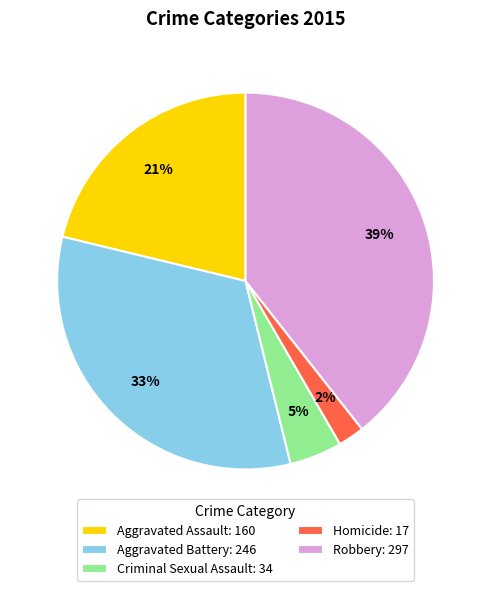

What percentage is the Robbery slice, to the nearest percent?

39%